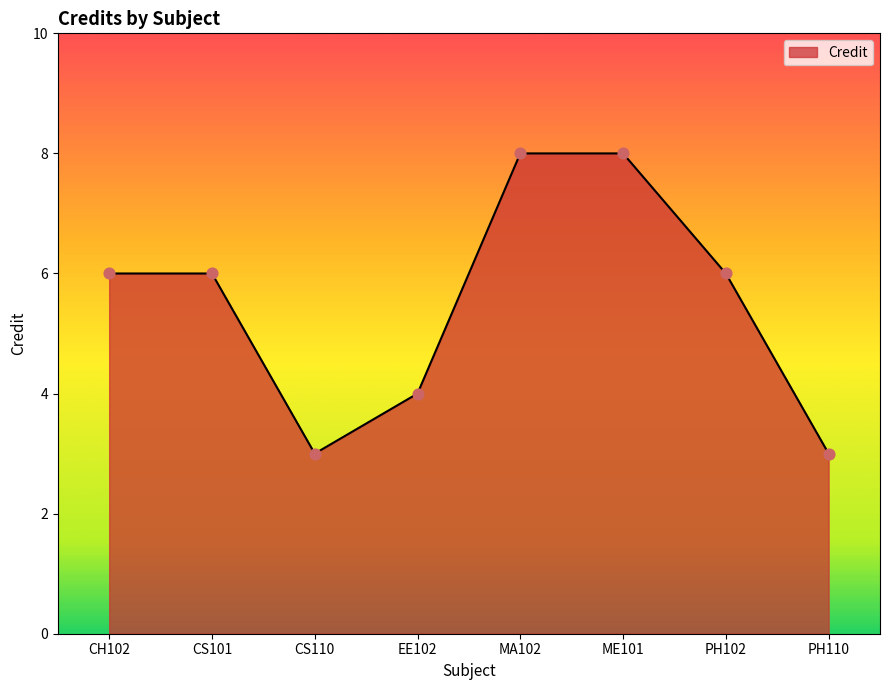

What is the ratio of the value at ME101 to the value at CS110?

2.7